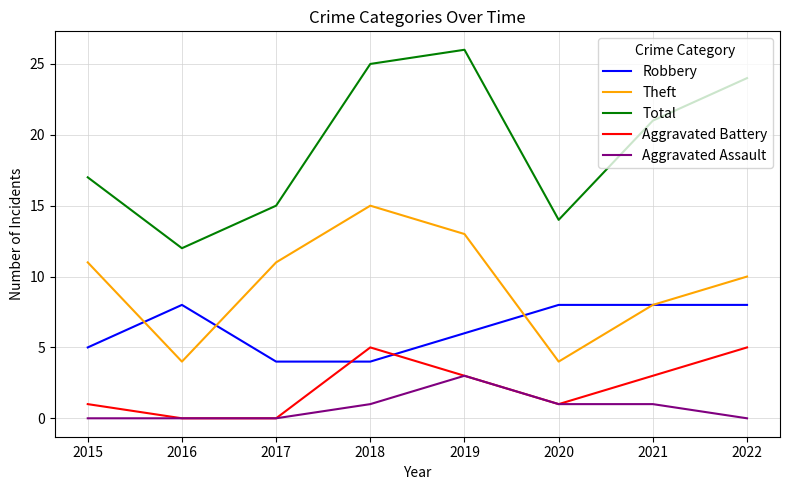

Which label corresponds to the largest value in the chart?

2019